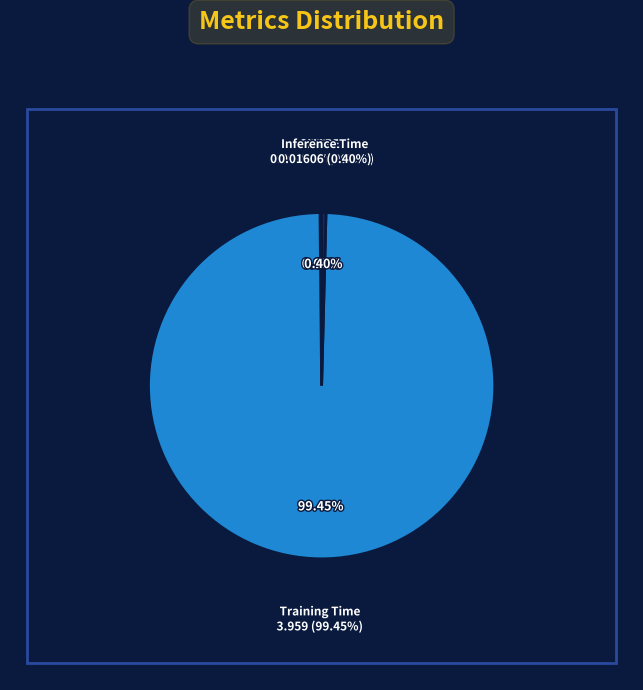

To the nearest percent, what is the average slice percentage?

20%